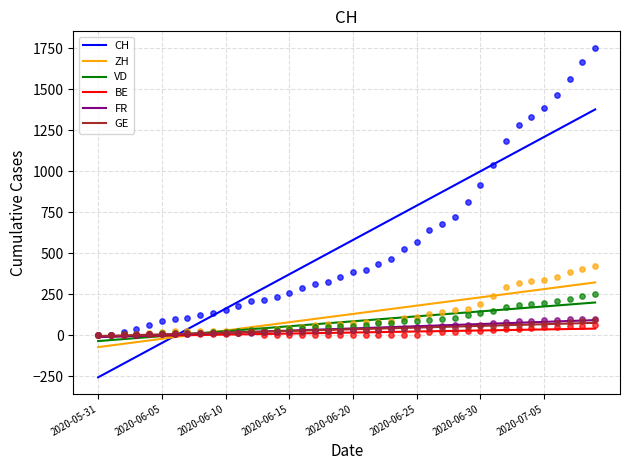

Is the value of VD at 2020-06-09 greater than the value of FR at 2020-07-05?

No